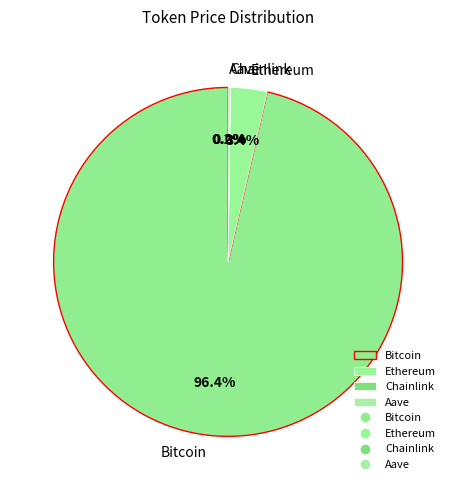

To the nearest percent, what is the difference between the largest and smallest slice percentages?

96%